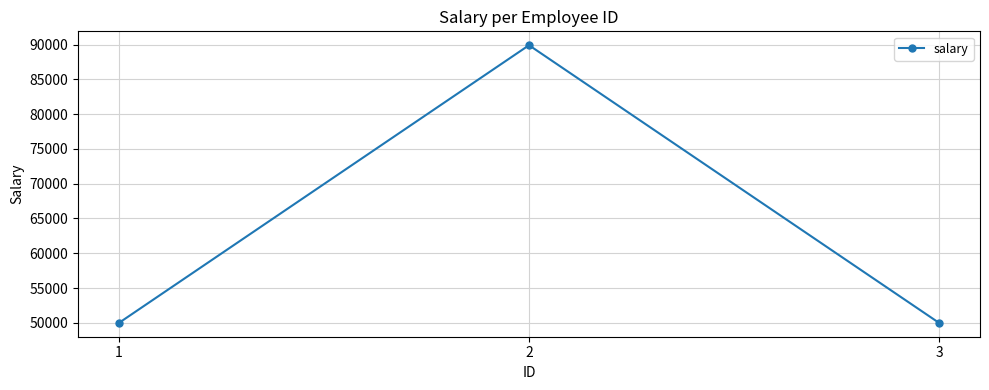

At which category does the chart reach its peak across all series?

2